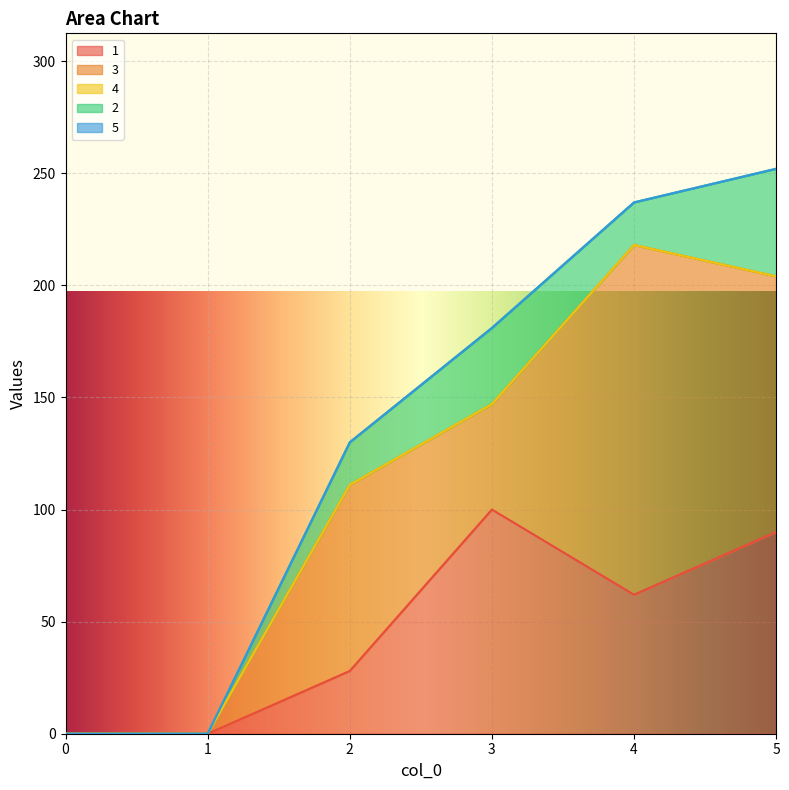

List the labels in order of 2 value, largest first.

5, 3, 2, 4, 0, 1